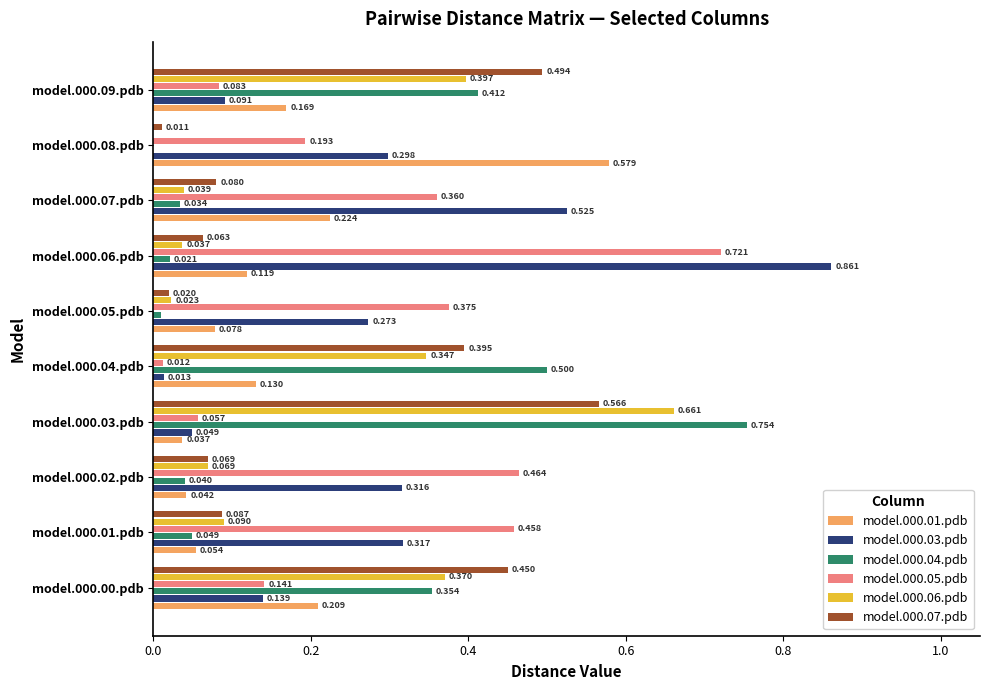

What is the value of the model.000.05.pdb bar at the 10th from the left?

0.1